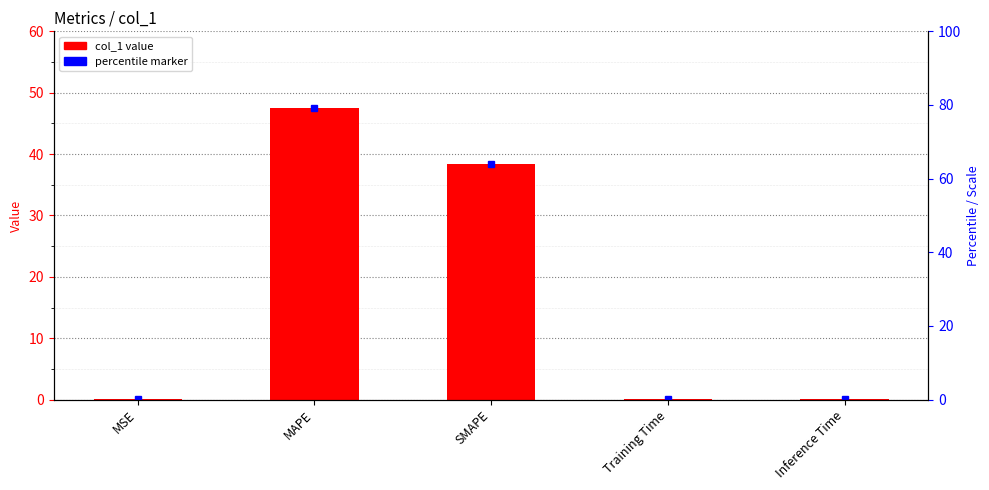

What is the change in value from MSE to Training Time?

+0.1